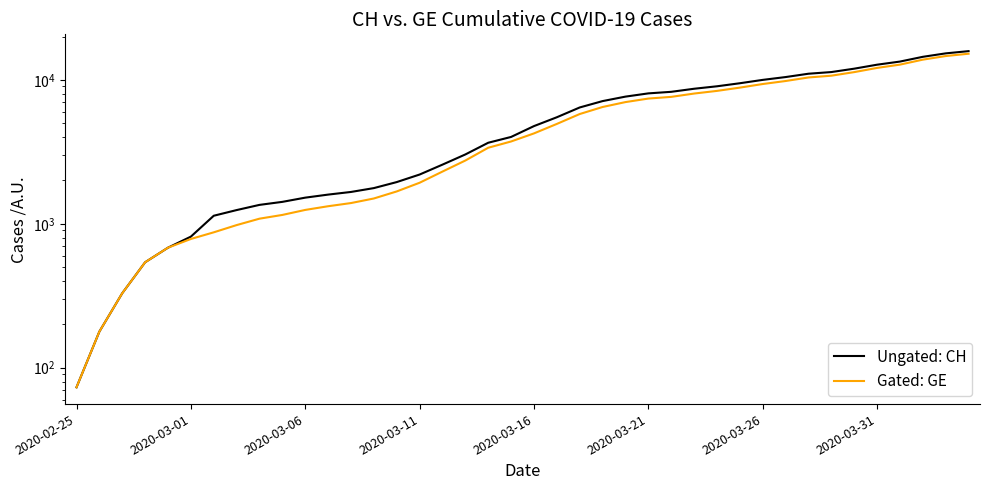

At which category does the chart reach its minimum across all series?

2020-02-25